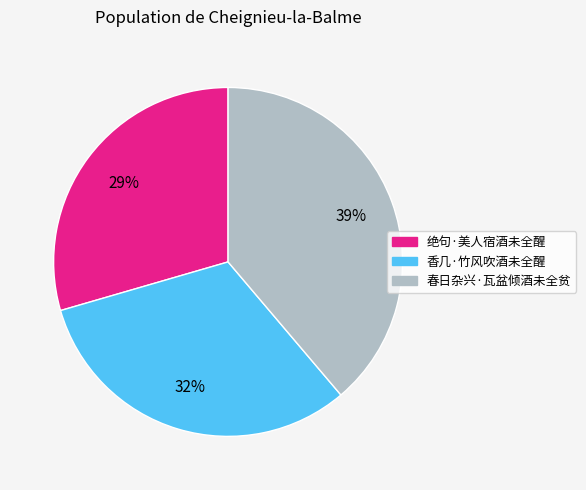

What is the ratio of the value at 香几·竹风吹酒未全醒 to the value at 绝句·美人宿酒未全醒?

1.1